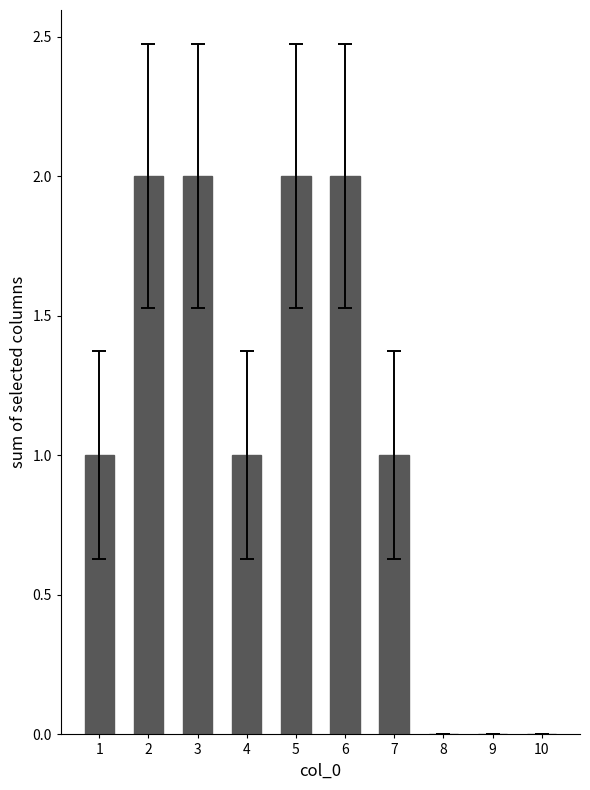

Reading left to right, transcribe all the data shown in this chart.

1=1	2=2	3=2	4=1	5=2	6=2	7=1	8=0	9=0	10=0